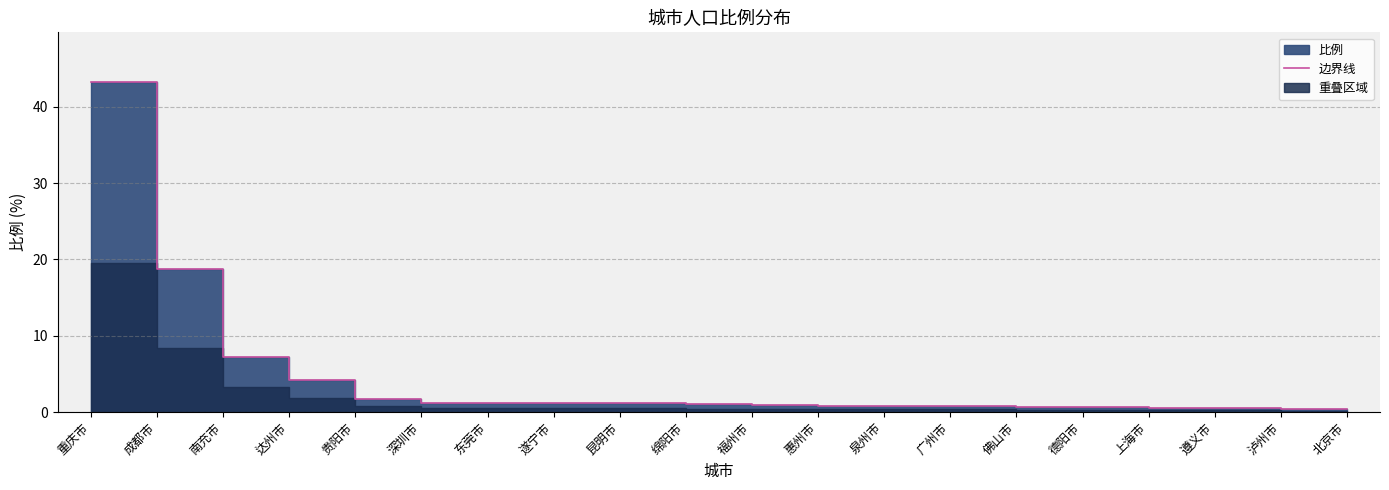

Reading right to left, extract all data points from this chart.

北京市=0.4	泸州市=0.4	遵义市=0.6	上海市=0.6	德阳市=0.7	佛山市=0.7	广州市=0.8	泉州市=0.8	惠州市=0.8	福州市=0.9	绵阳市=1.0	昆明市=1.1	遂宁市=1.1	东莞市=1.2	深圳市=1.2	贵阳市=1.7	达州市=4.1	南充市=7.3	成都市=18.8	重庆市=43.3